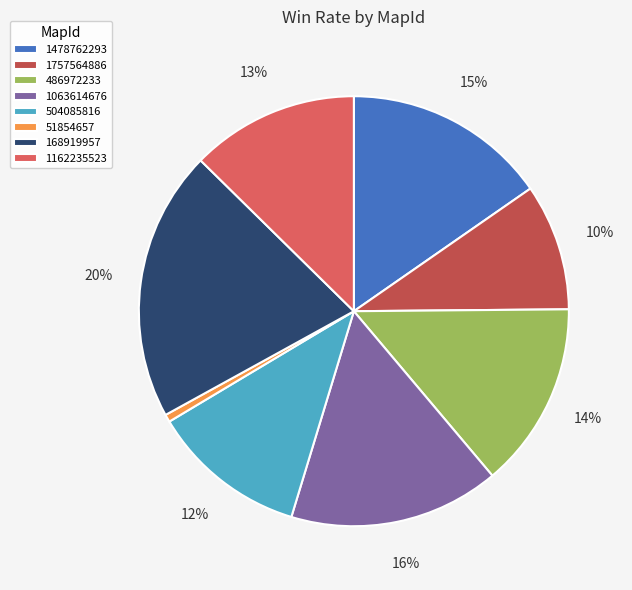

Is 1757564886 the majority of the pie?

No